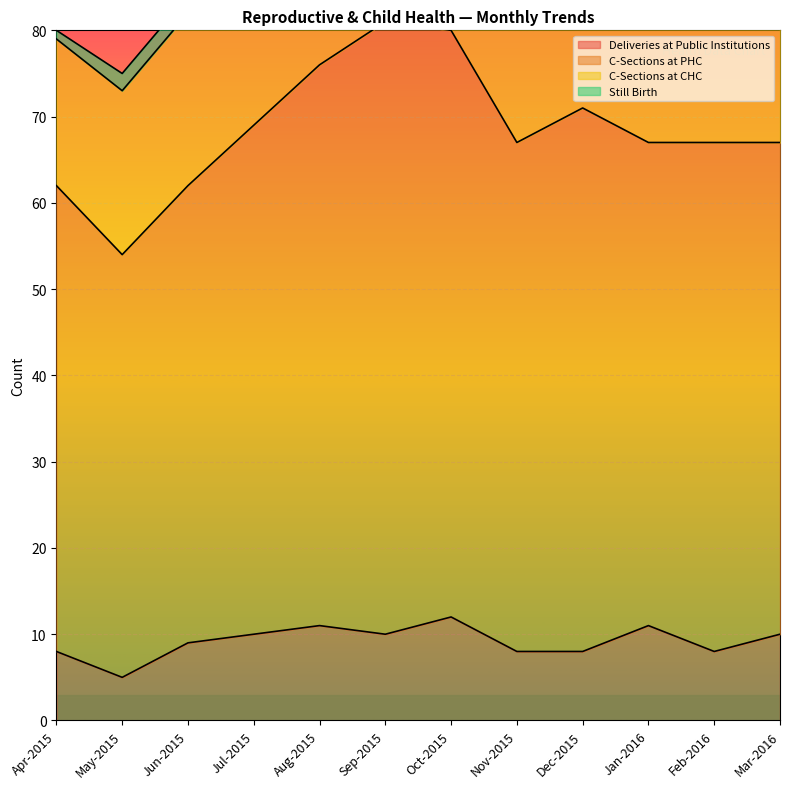

Which series changed the most between May-2015 and Jun-2015?

C-Sections at PHC